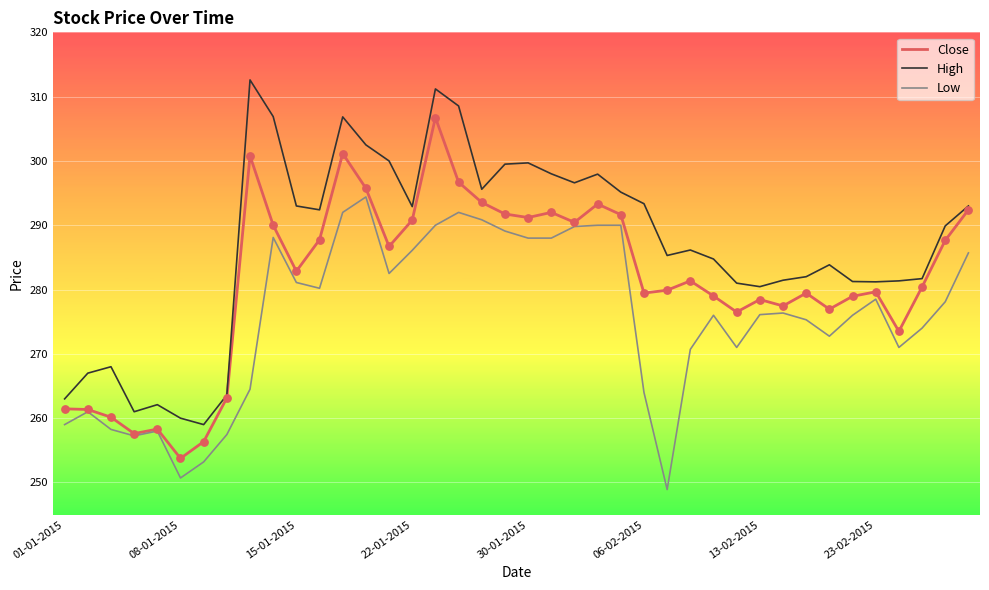

What is the minimum value shown in the chart?

248.9